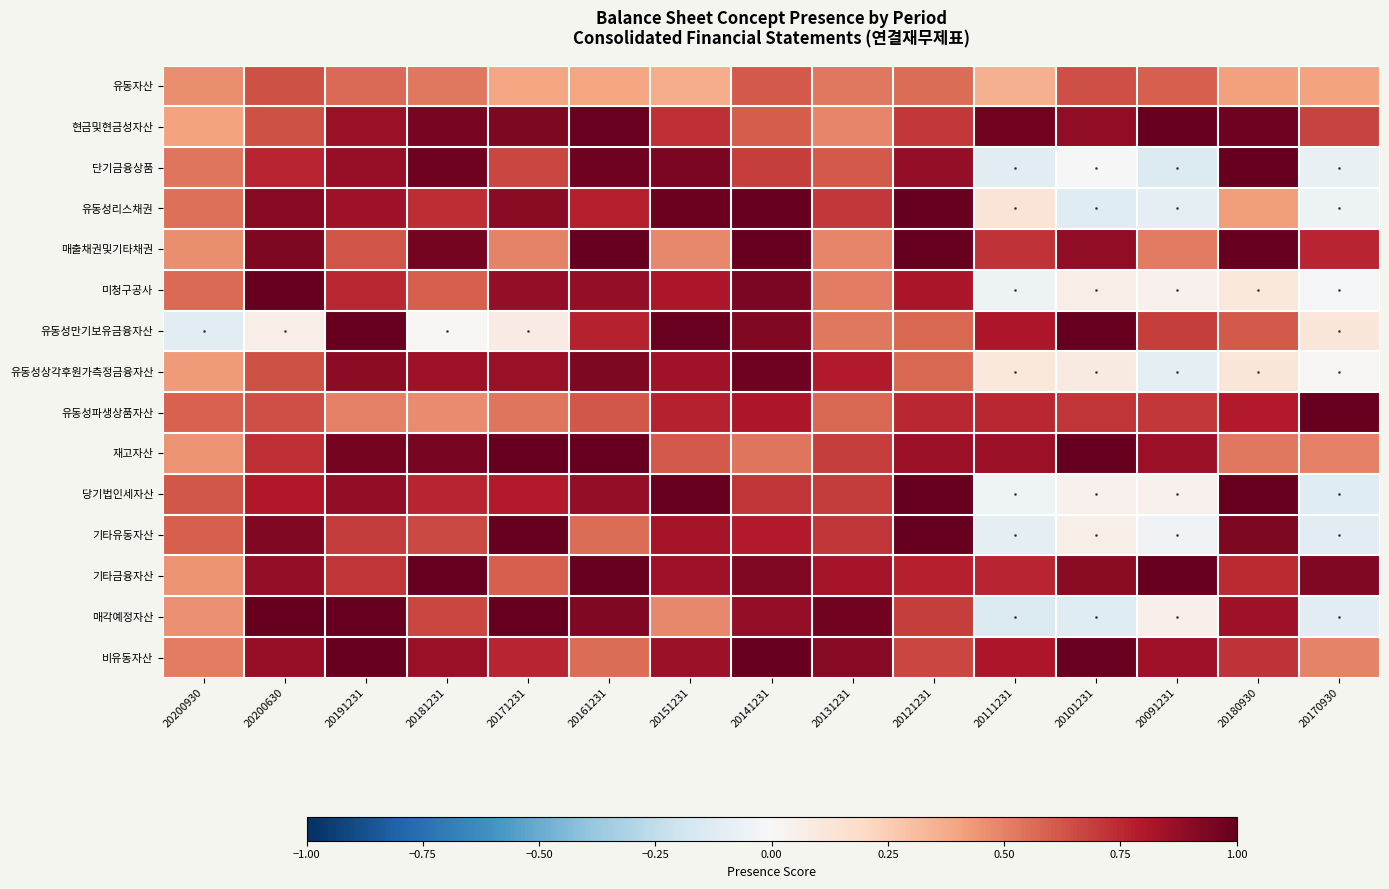

Rank the series by their maximum value, from highest to lowest.

현금및현금성자산, 단기금융상품, 유동성리스채권, 매출채권및기타채권, 미청구공사, 유동성만기보유금융자산, 재고자산, 당기법인세자산, 기타유동자산, 기타금융자산, 매각예정자산, 비유동자산, 유동성파생상품자산, 유동성상각후원가측정금융자산, 유동자산